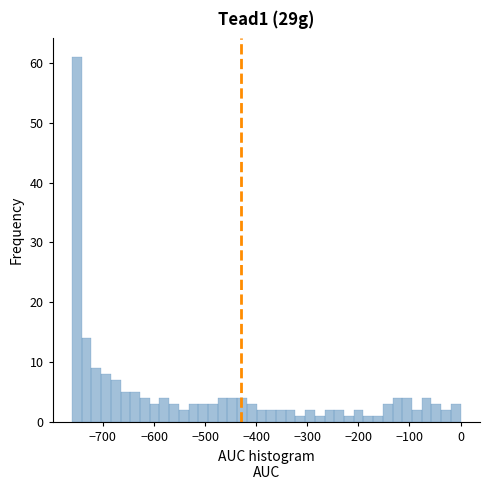

Around what value on the x-axis is the tallest bar? Give the approximate position of its centre, as read against the axis.

-750